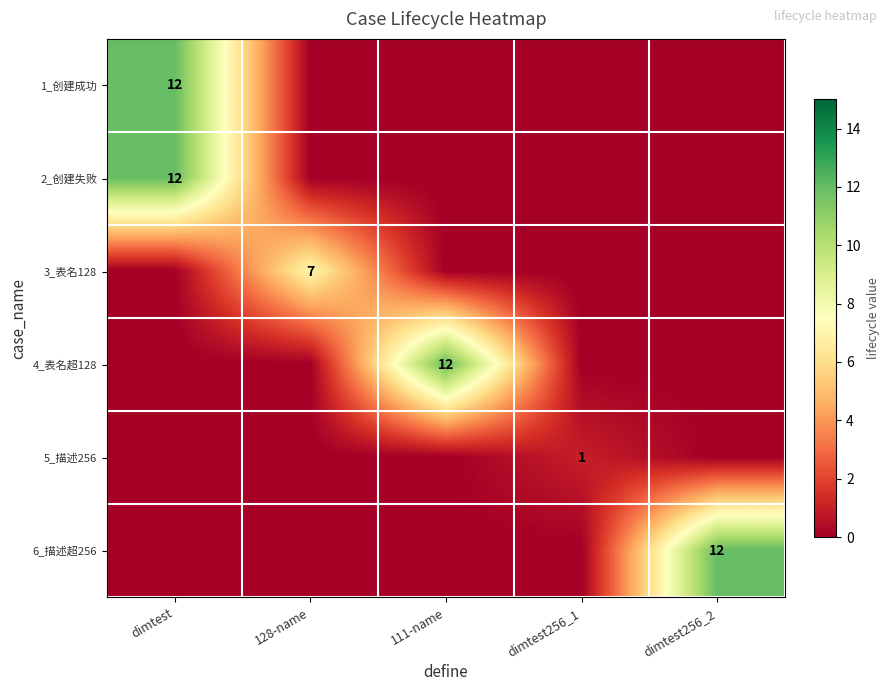

The value of 1_创建成功 at dimtest is 12. True or false?

True